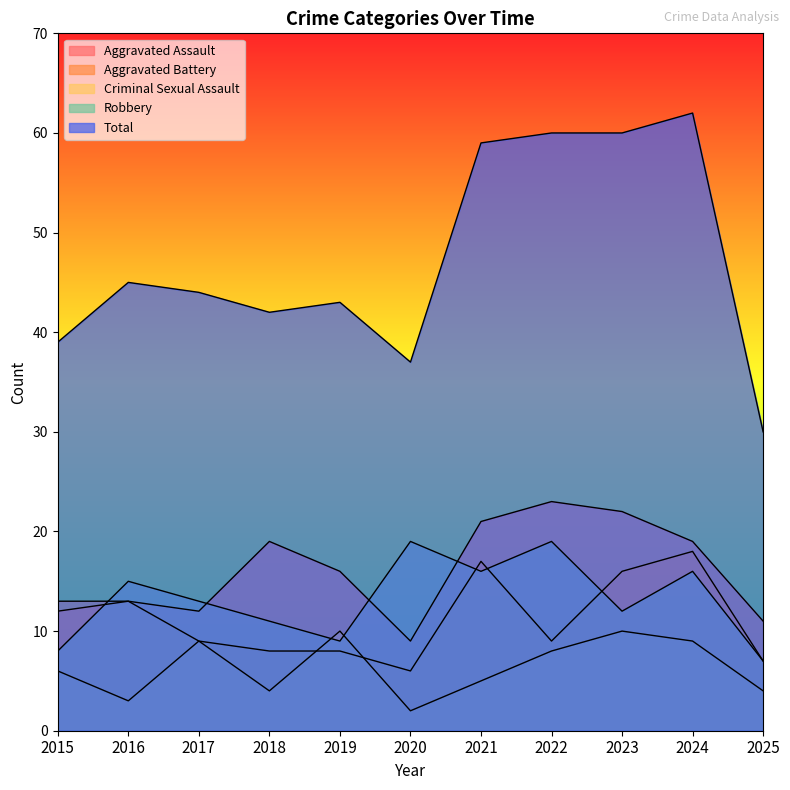

Which has a higher value, 2021 or 2020?

2021